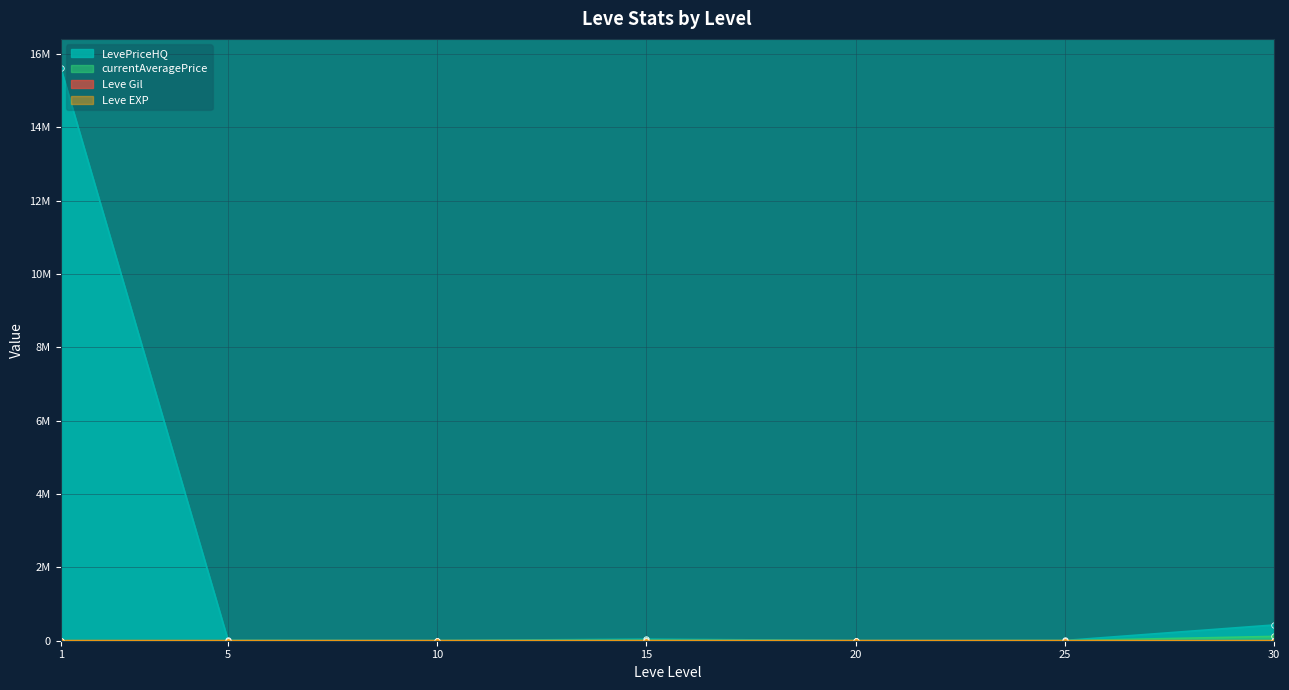

Is it true that currentAveragePrice equals 1968 at 10?

False